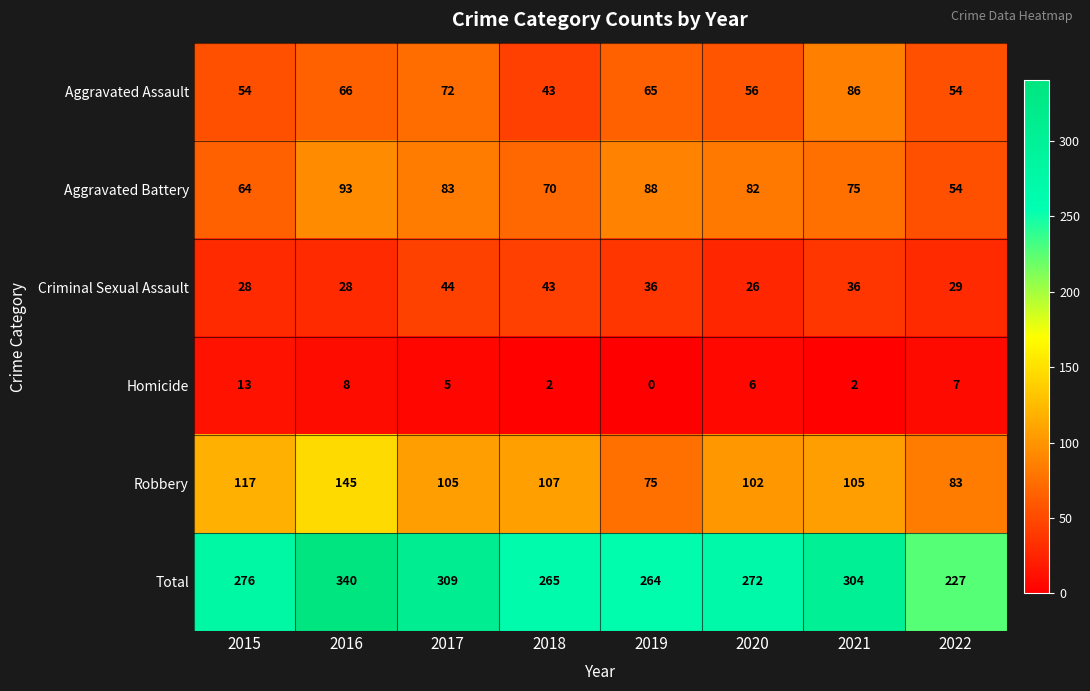

The value of Homicide at 2015 is 13. True or false?

True